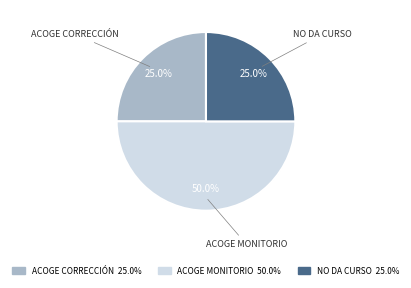

Count the number of slices in the pie.

3